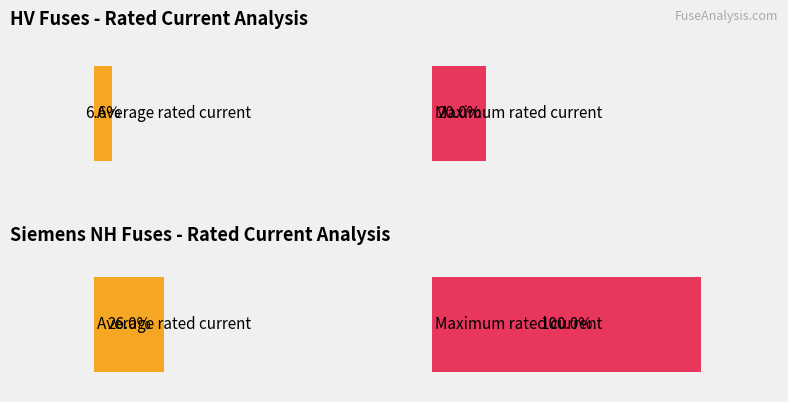

True or false: the data shows 6.3 at HV 6.3A.

True